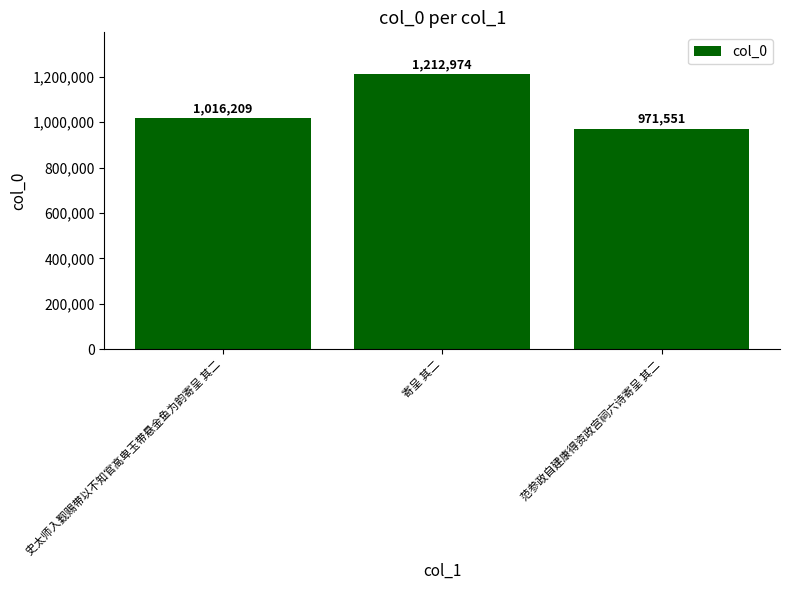

Which category has the highest value across all series?

寄呈 其二